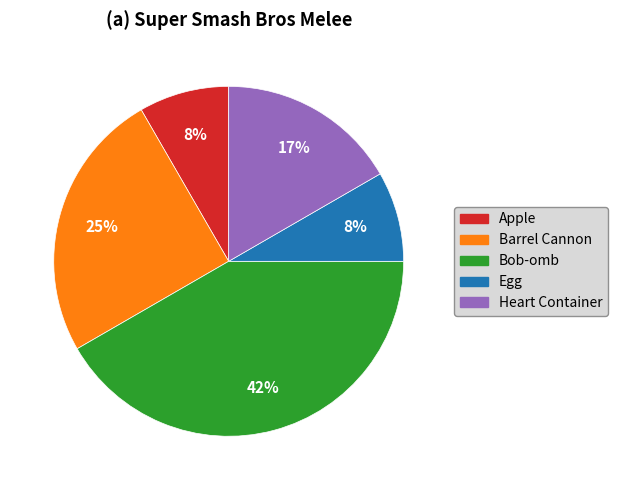

Is there a majority slice in this chart?

No